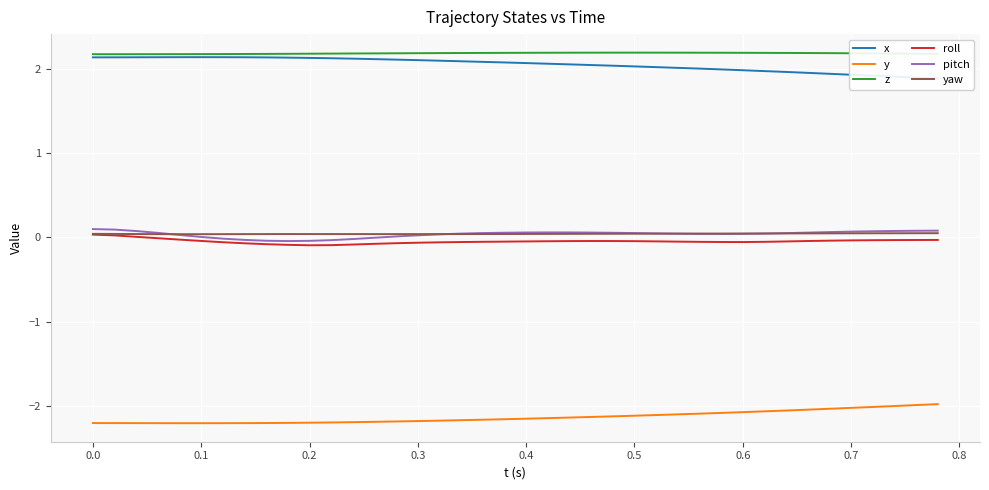

True or false: pitch and z intersect in this chart.

False